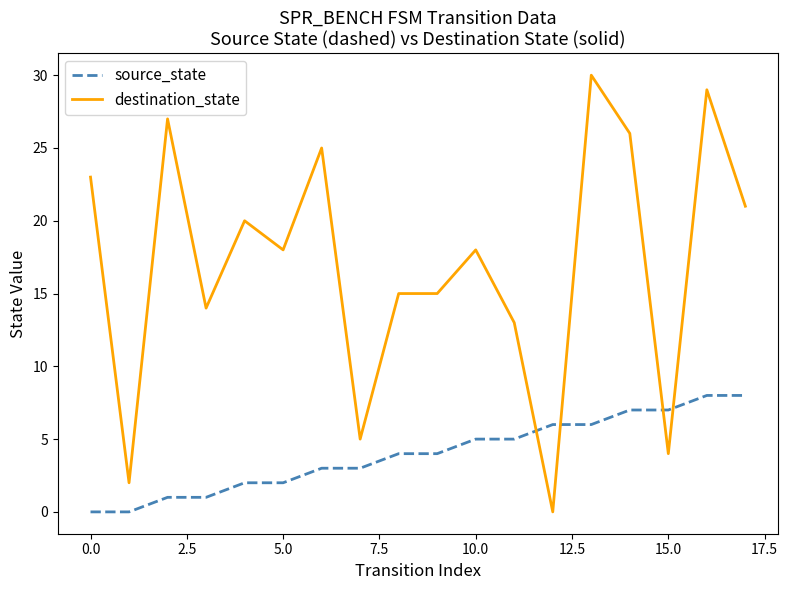

List the series in order of their overall mean, lowest first.

source_state, destination_state